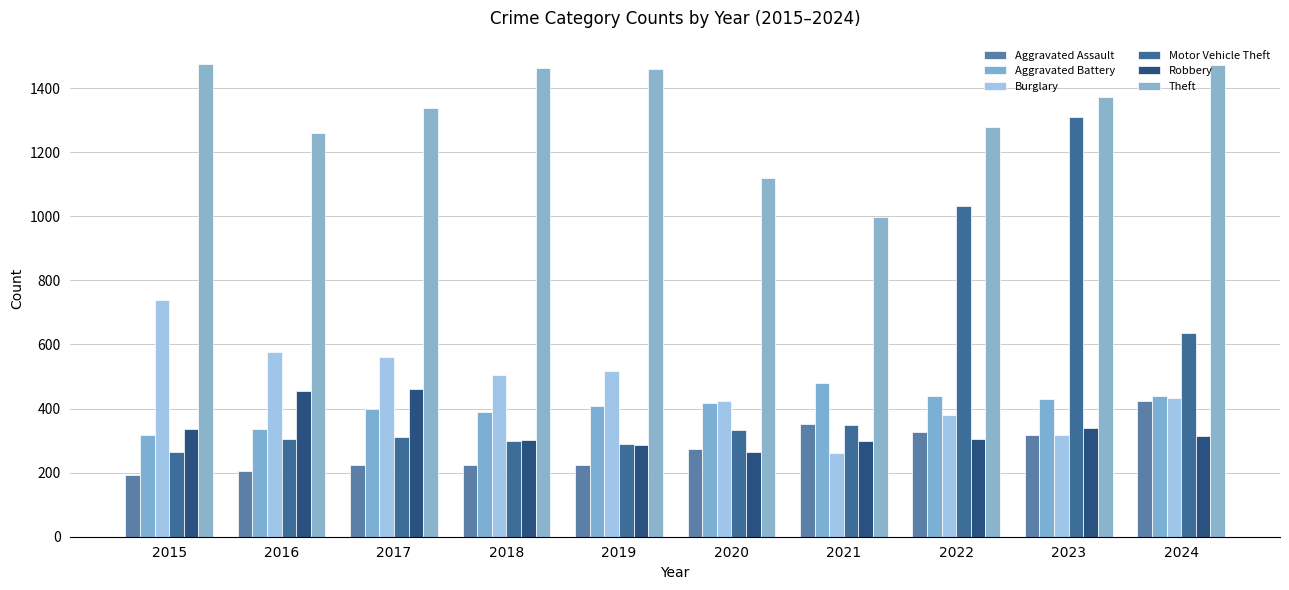

At which category is the sum across all series the highest?

2023